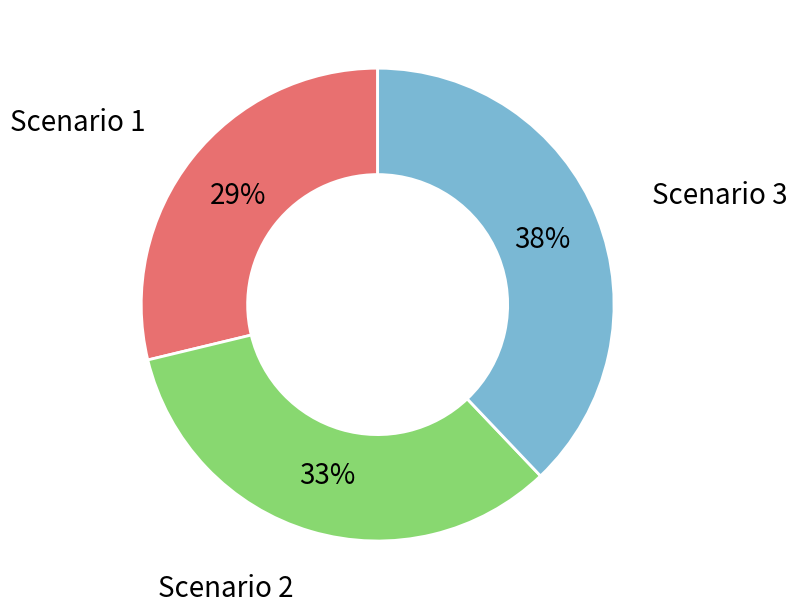

Does any single category account for the majority?

No